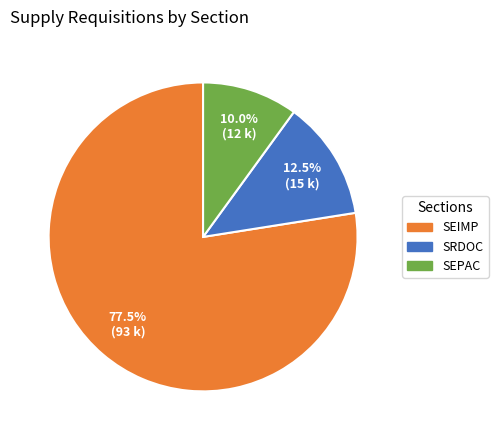

Rank the categories by value from highest to lowest.

SEIMP, SRDOC, SEPAC